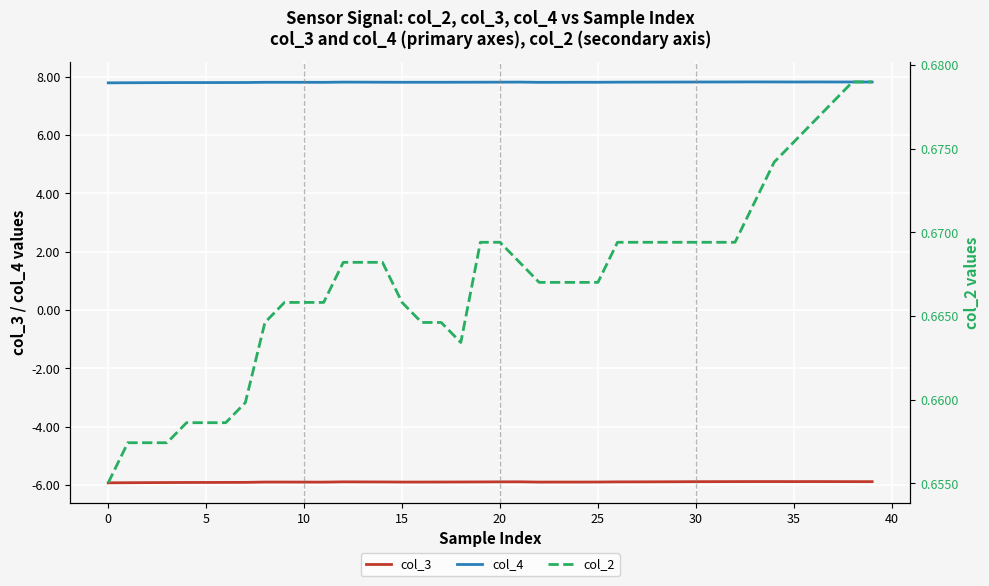

Is the value of col_4 at 14 greater than the value of col_2 at 24?

Yes